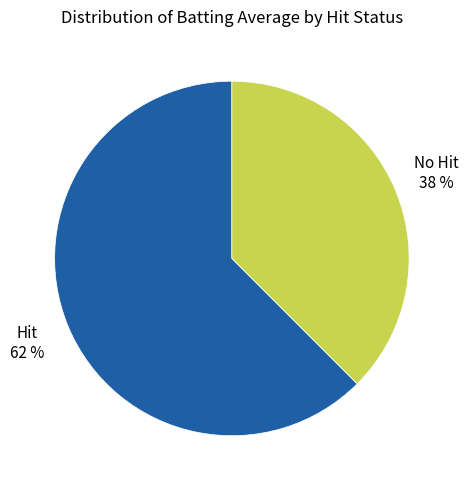

Does any single category account for the majority?

Yes